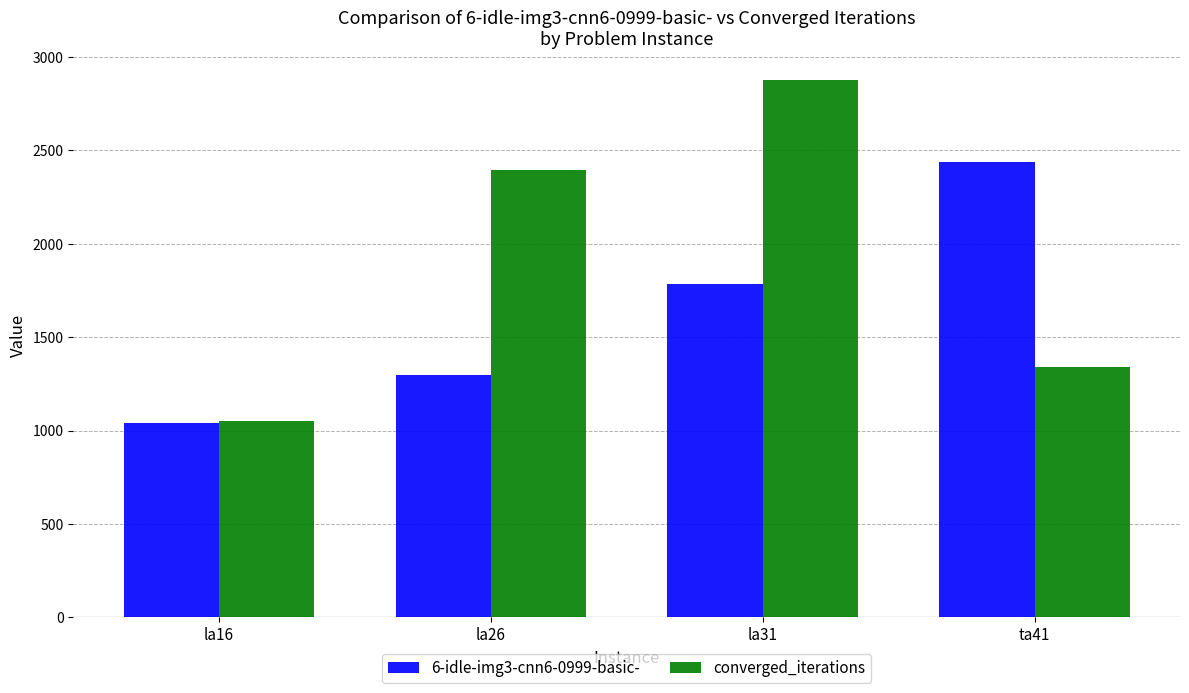

What is the sum of the 6-idle-img3-cnn6-0999-basic- values at la26 and la16?

2336